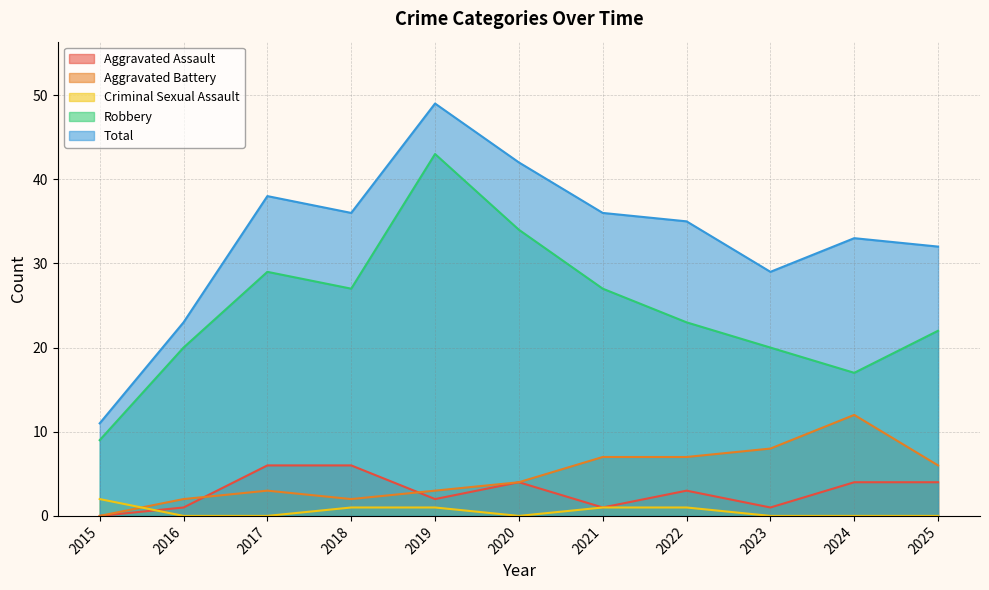

List the series in order of their peak value, highest first.

Total, Robbery, Aggravated Battery, Aggravated Assault, Criminal Sexual Assault